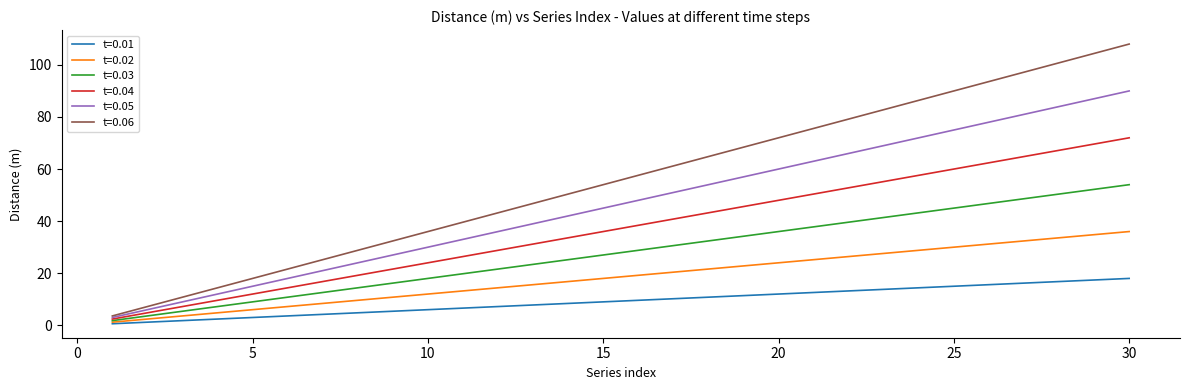

Count the number of data series in this chart.

6